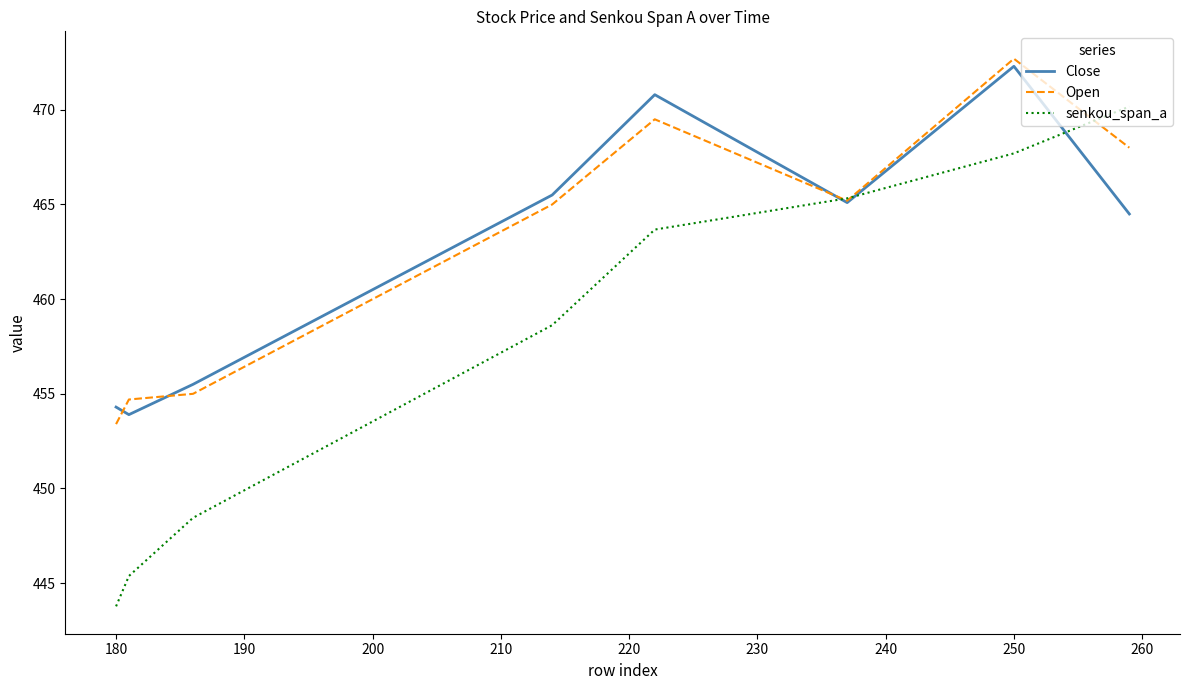

What is the average value of the Open series?

462.9